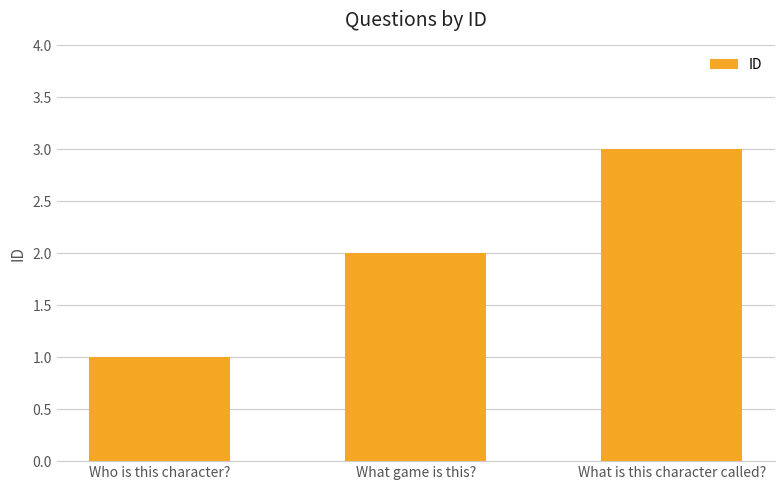

Reading left to right, extract all data points from this chart.

1	2	3